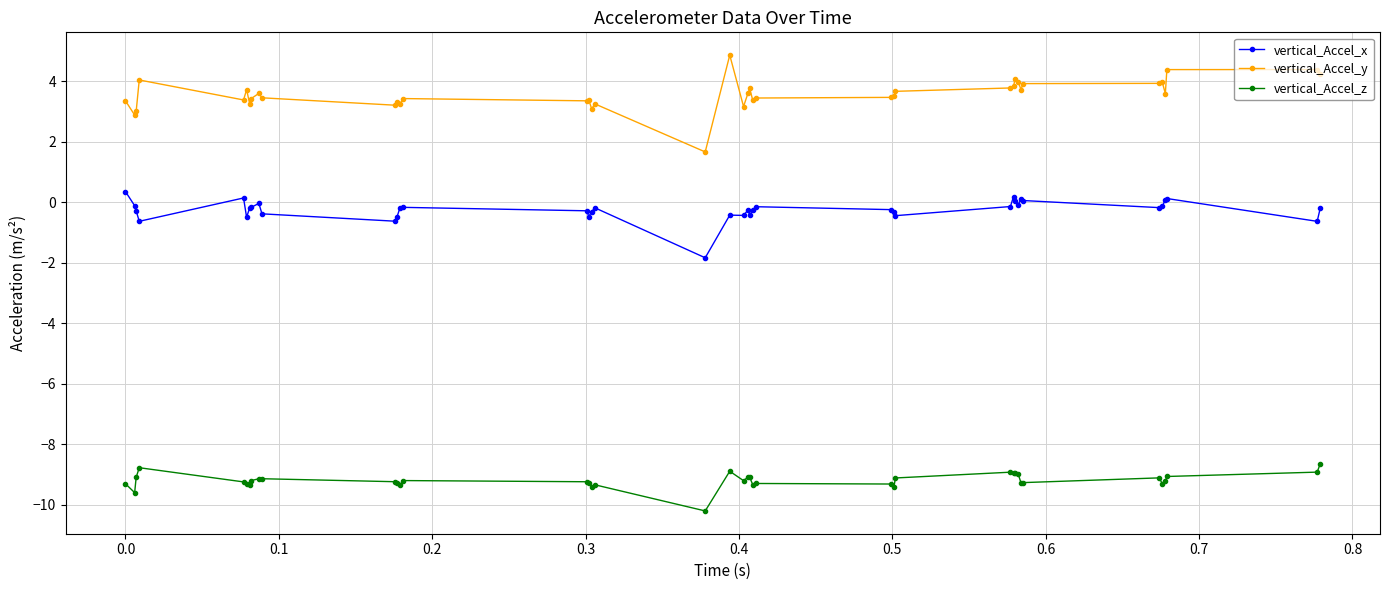

Which series has the largest range (max minus min)?

vertical_Accel_y